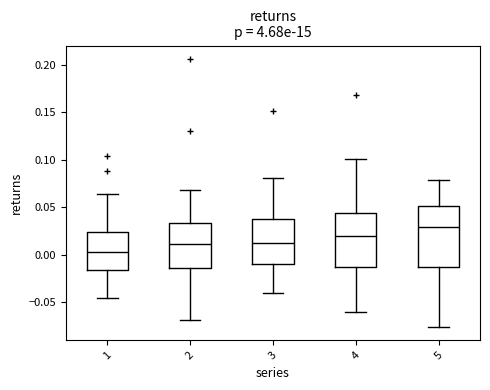

Reading left to right, transcribe this box plot: for each box, give where its median line is, the range the box spans, and where its two whiskers end, as read against the y-axis. The values are not printed on the chart, so give them approximately, as read against the axis.

1: median 0.005, box -0.015 to 0.025, whiskers -0.045 to 0.065
2: median 0.010, box -0.015 to 0.035, whiskers -0.070 to 0.070
3: median 0.010, box -0.010 to 0.040, whiskers -0.040 to 0.080
4: median 0.020, box -0.015 to 0.045, whiskers -0.060 to 0.100
5: median 0.030, box -0.015 to 0.050, whiskers -0.075 to 0.080